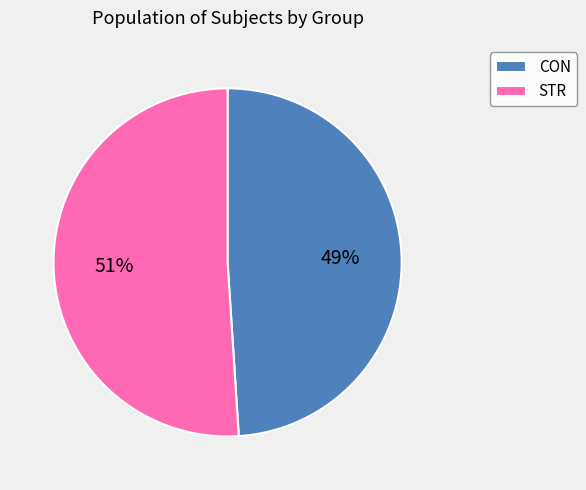

Which category accounts for the majority?

STR